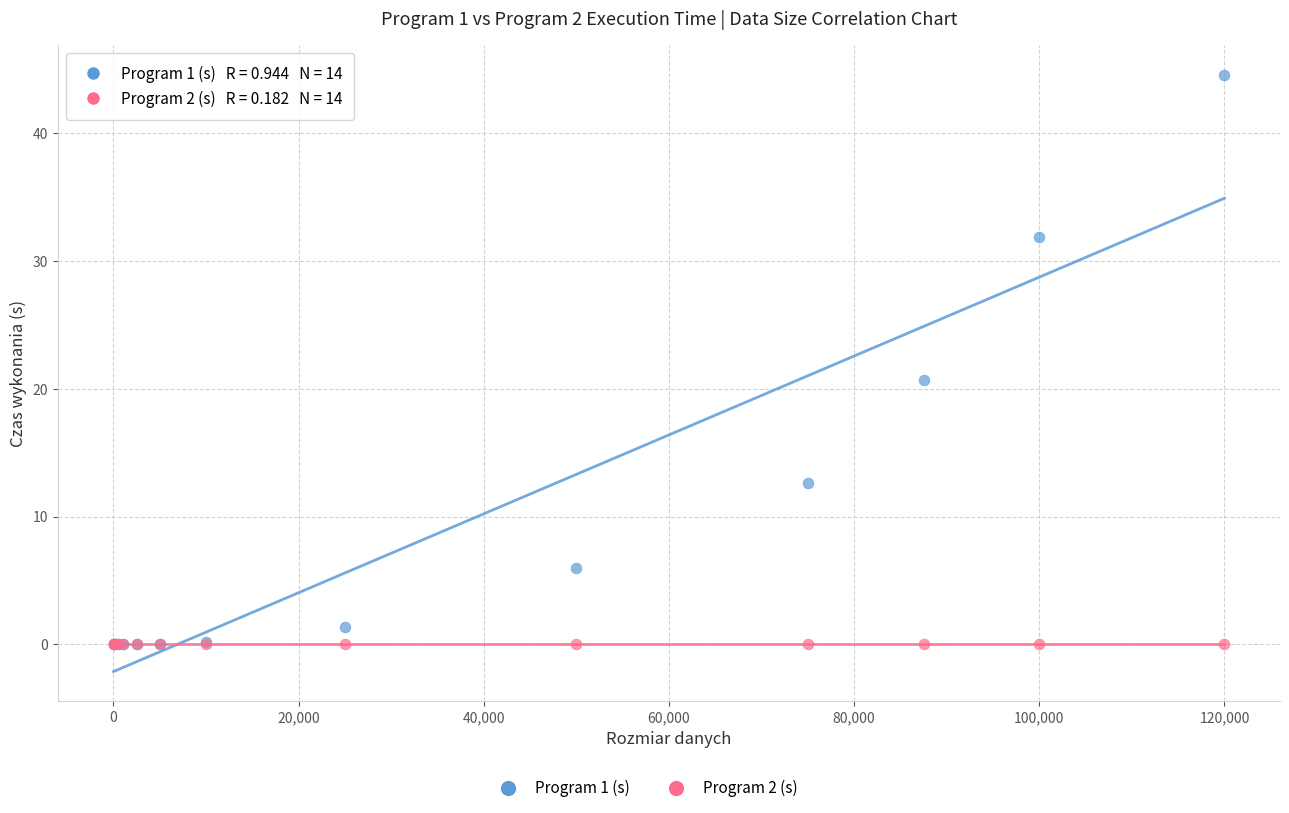

Which series contains the highest Y value?

Program 1 (s)